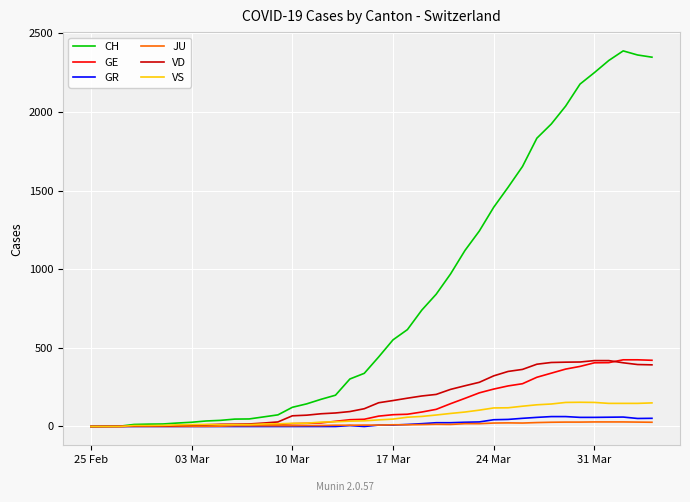

Which series has the largest total across all categories?

CH